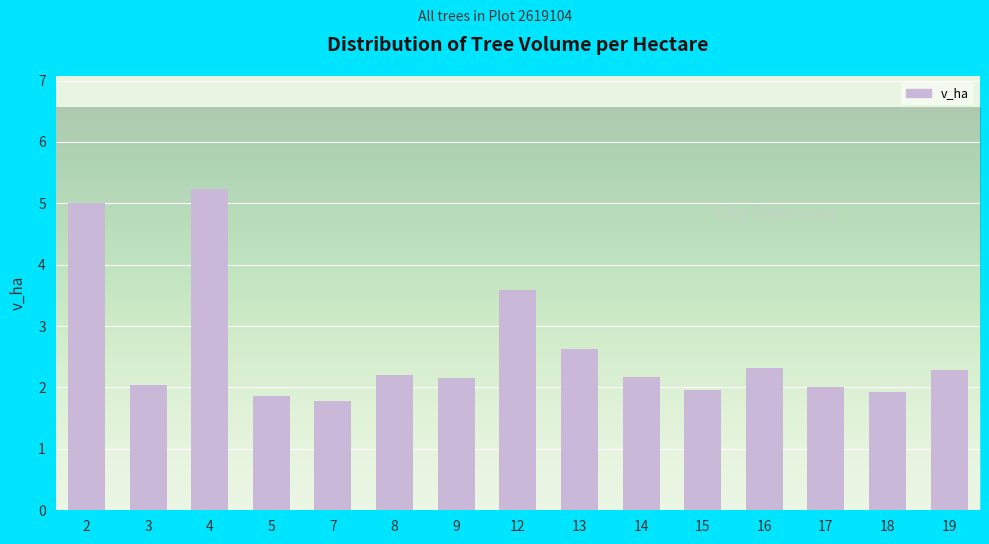

What is the sum of all values?

39.1